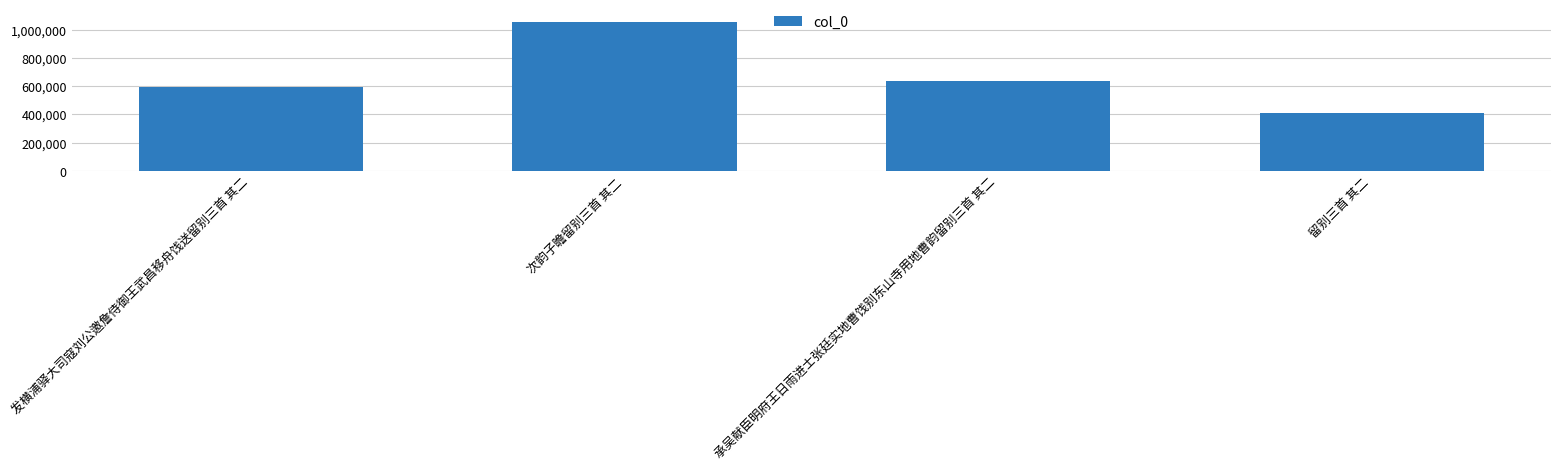

Reading left to right, extract all data points from this chart.

发横浦驿大司寇刘公邀詹侍御王武昌移舟饯送留别三首 其二=591652	次韵子瞻留别三首 其二=1051539	承吴献臣明府王日雨进士张廷实地曹饯别东山寺用地曹韵留别三首 其二=638491	留别三首 其二=411757